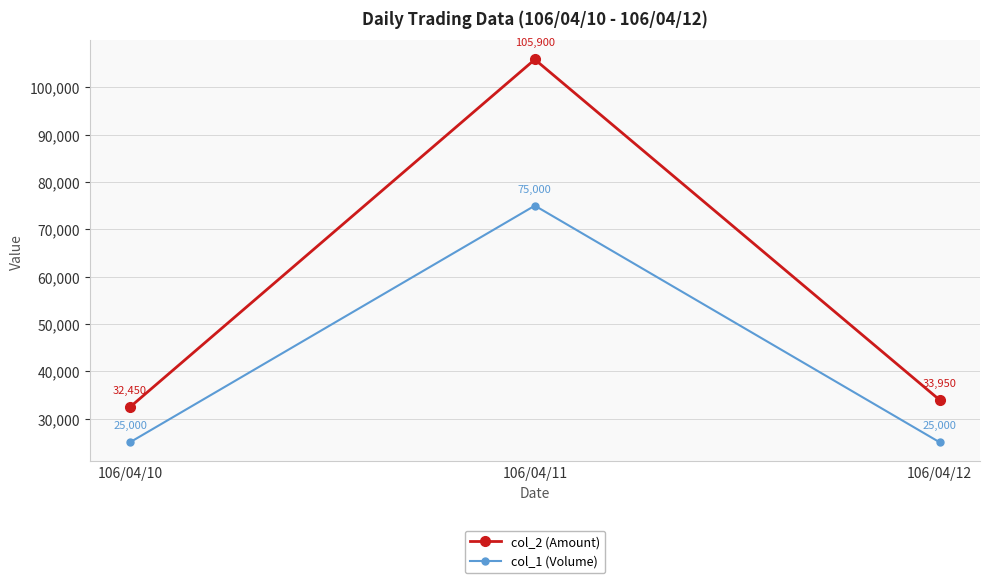

Is the value of col_1 (Volume) at 106/04/11 greater than the value of col_2 (Amount) at 106/04/12?

Yes